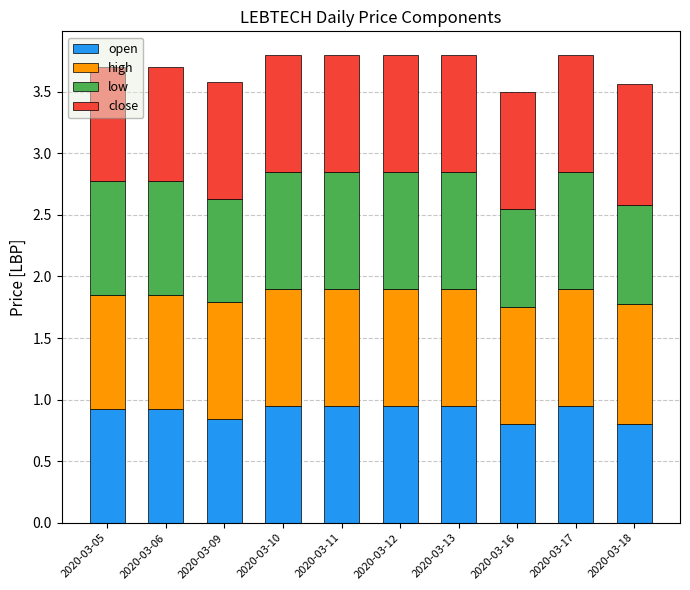

What are all the series names shown in the legend?

open, high, low, close